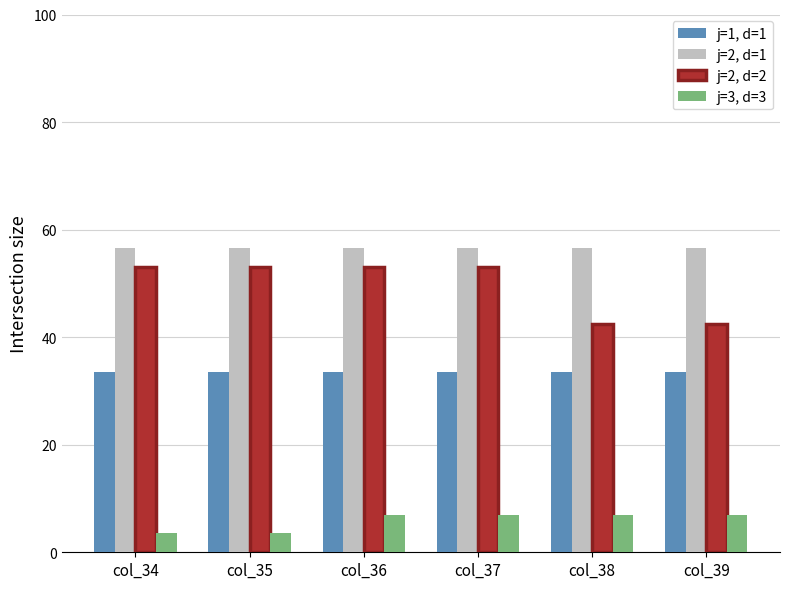

The value of j=1, d=1 at col_38 is 7.0. True or false?

False